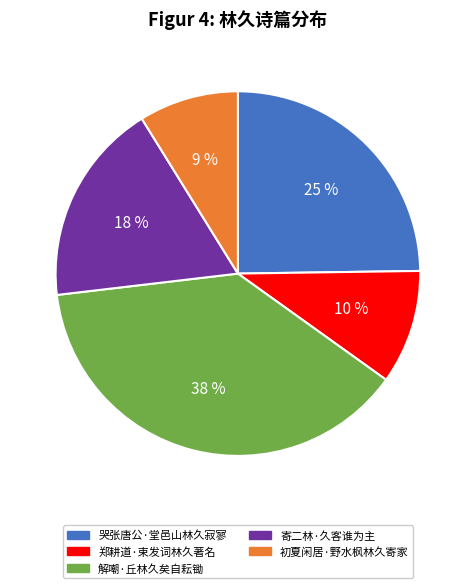

To the nearest percent, what is the average slice percentage?

20%